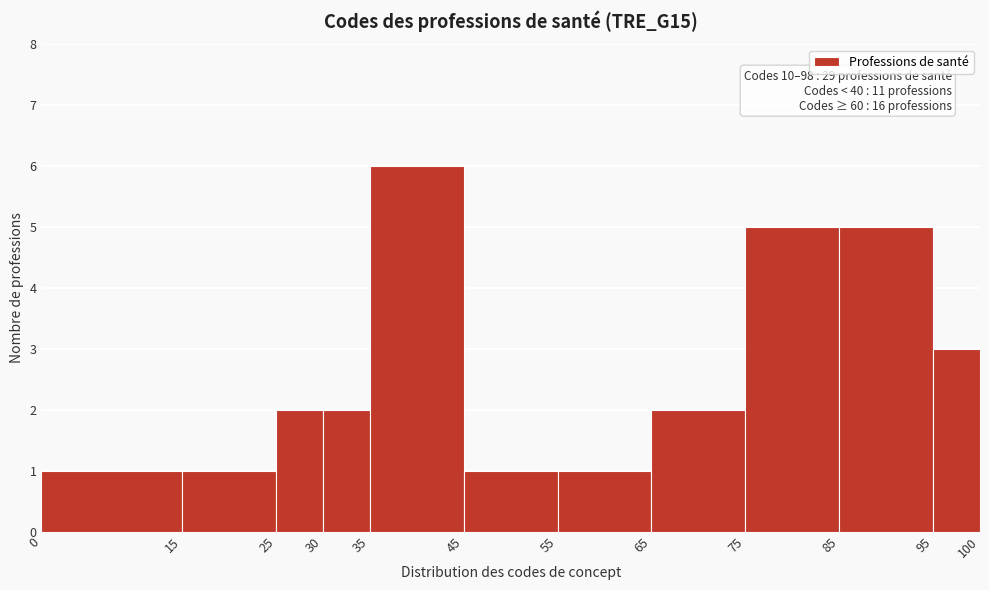

Over which range of the x-axis is the bar tallest?

35 to 45